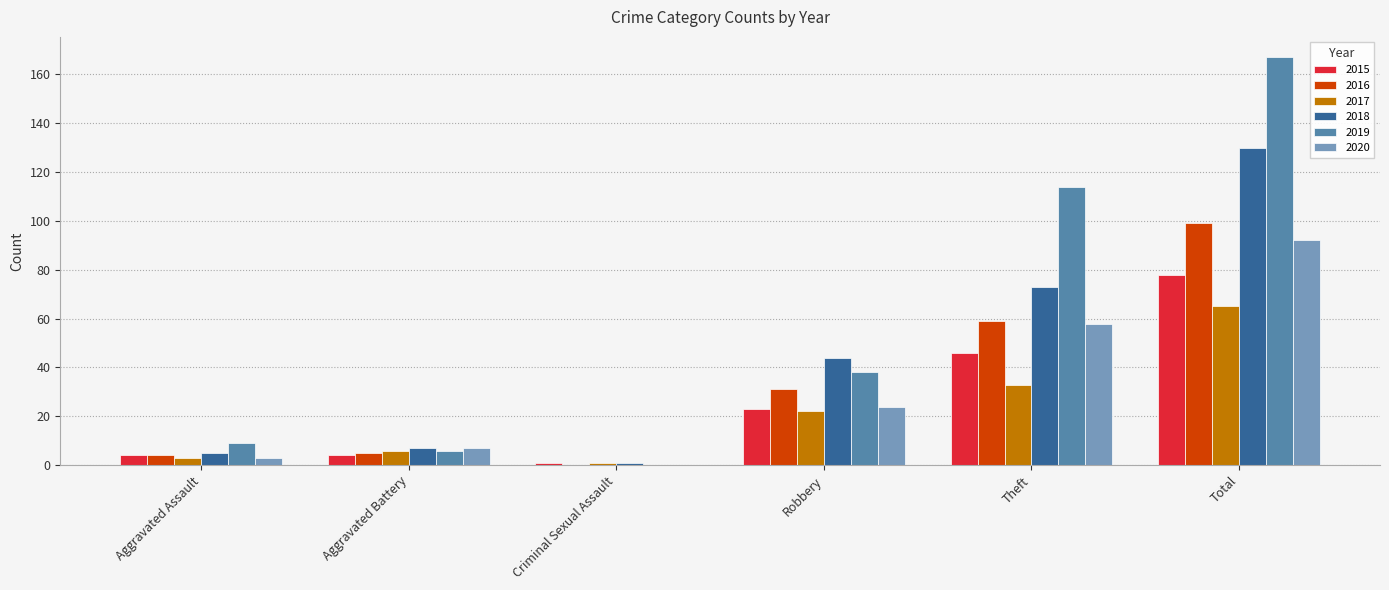

How many series are shown in this chart?

6